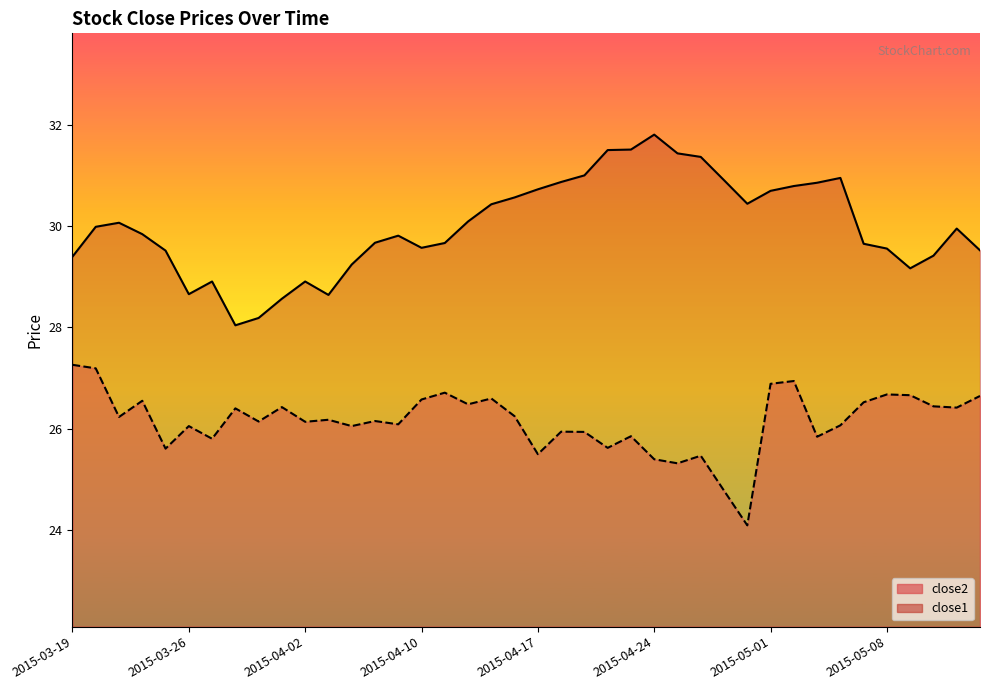

The close2 series shows 26.2 at 2015-04-06. True or false?

True